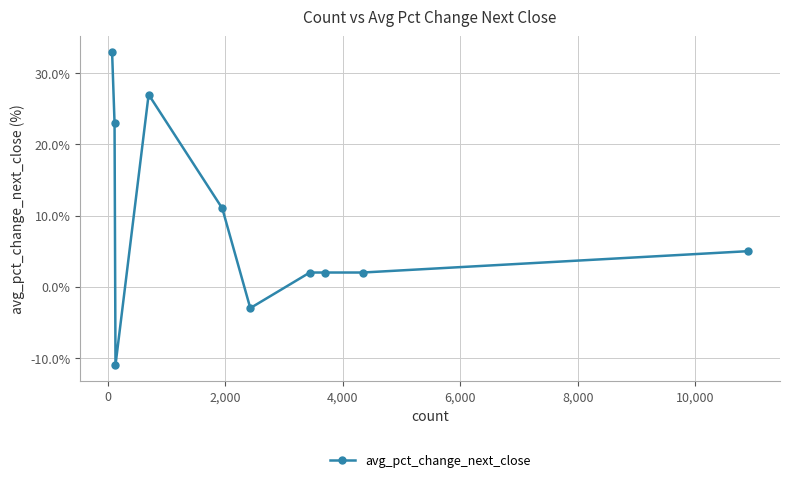

How many values are above zero?

8